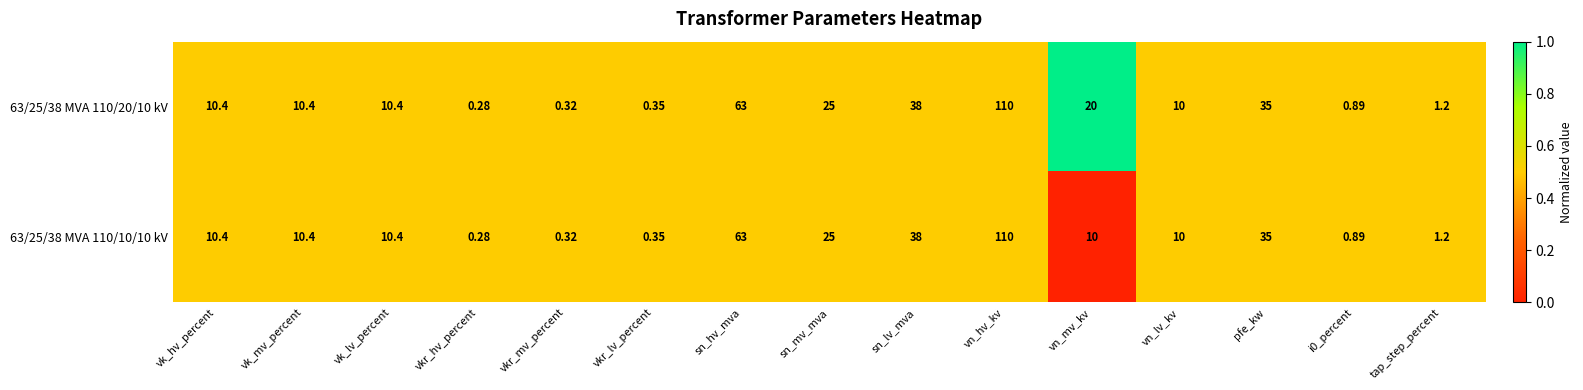

Which series has the largest total across all categories?

63/25/38 MVA 110/20/10 kV